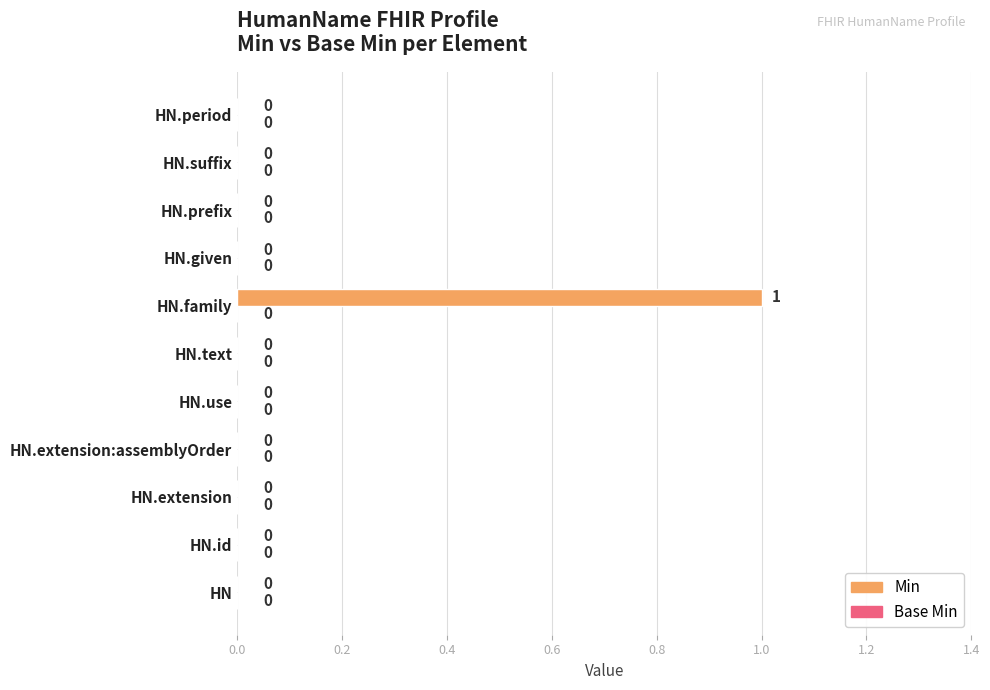

Is it true that the value at HN.prefix is 1?

False